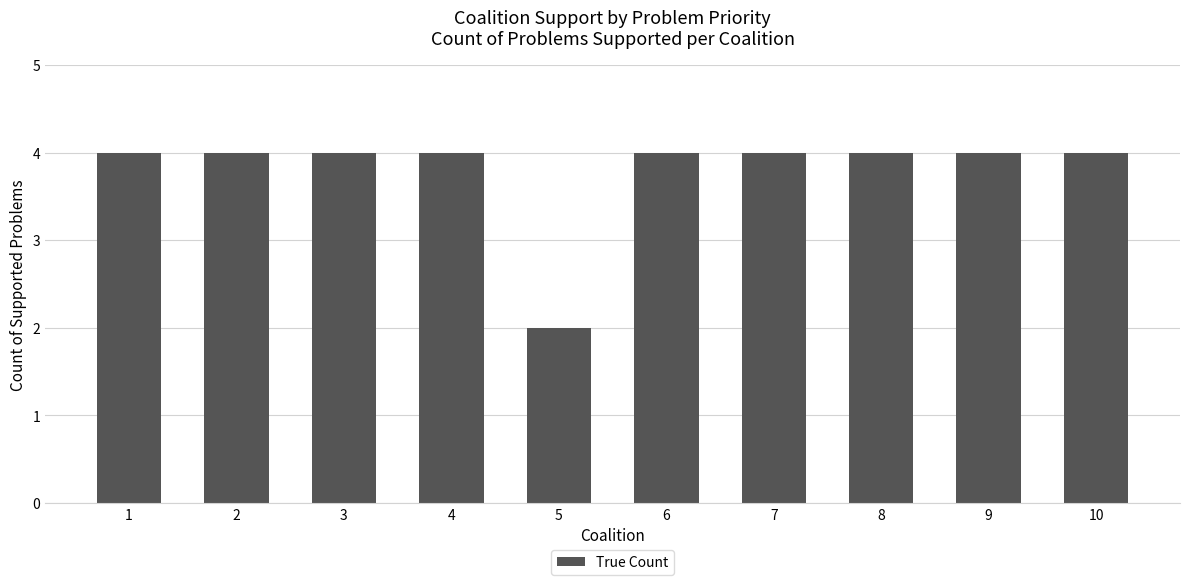

True or false: the data shows 4 at 7.

True